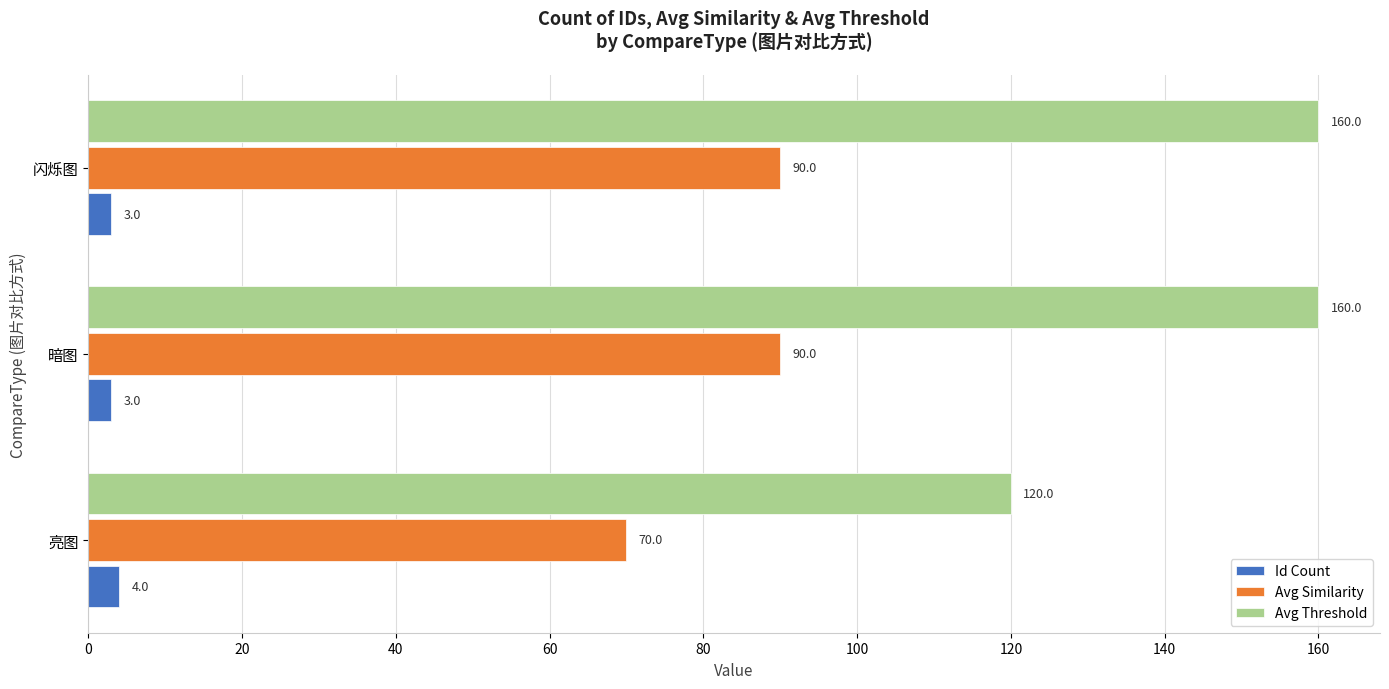

How many Id Count values are between 3 and 4?

3